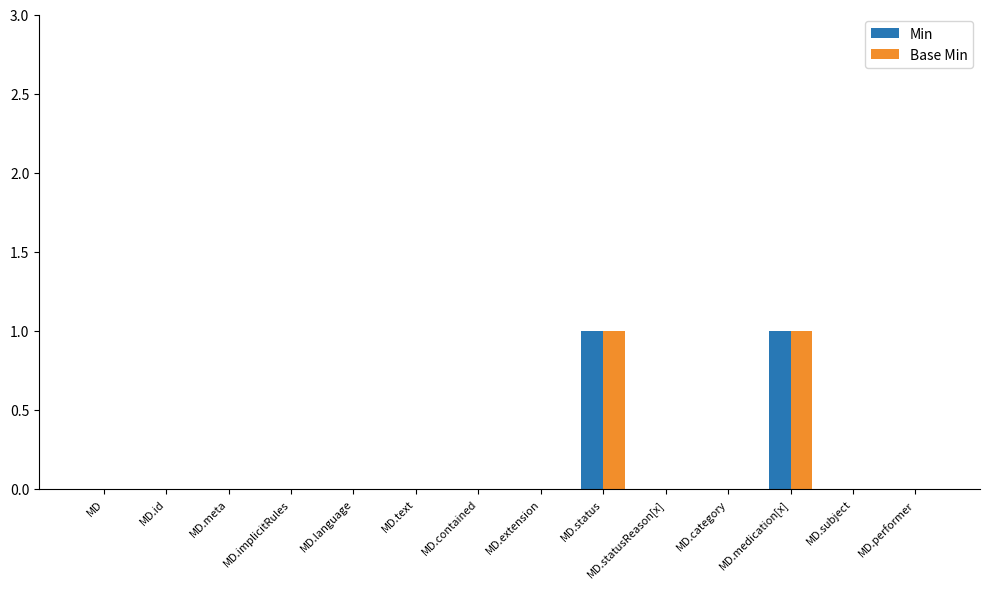

Is it true that Min equals 0 at MD.extension?

True